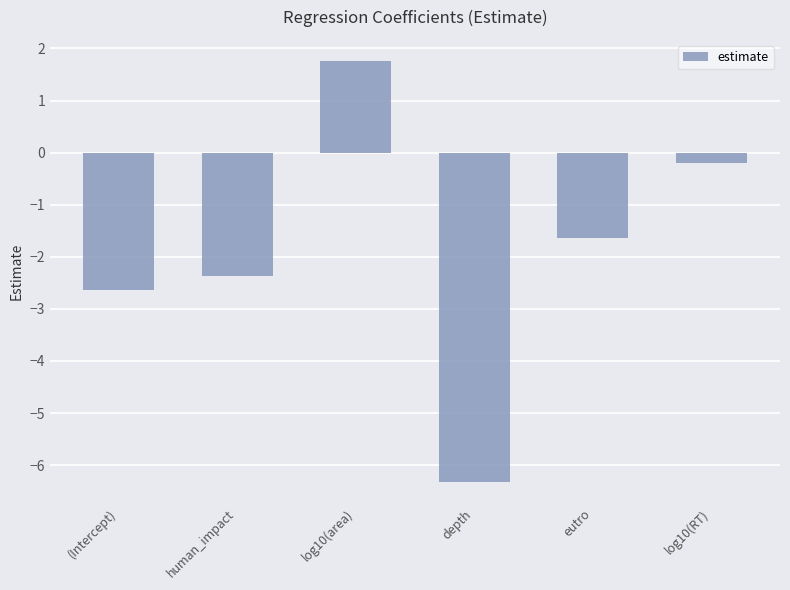

At which category does the chart reach its peak across all series?

log10(area)